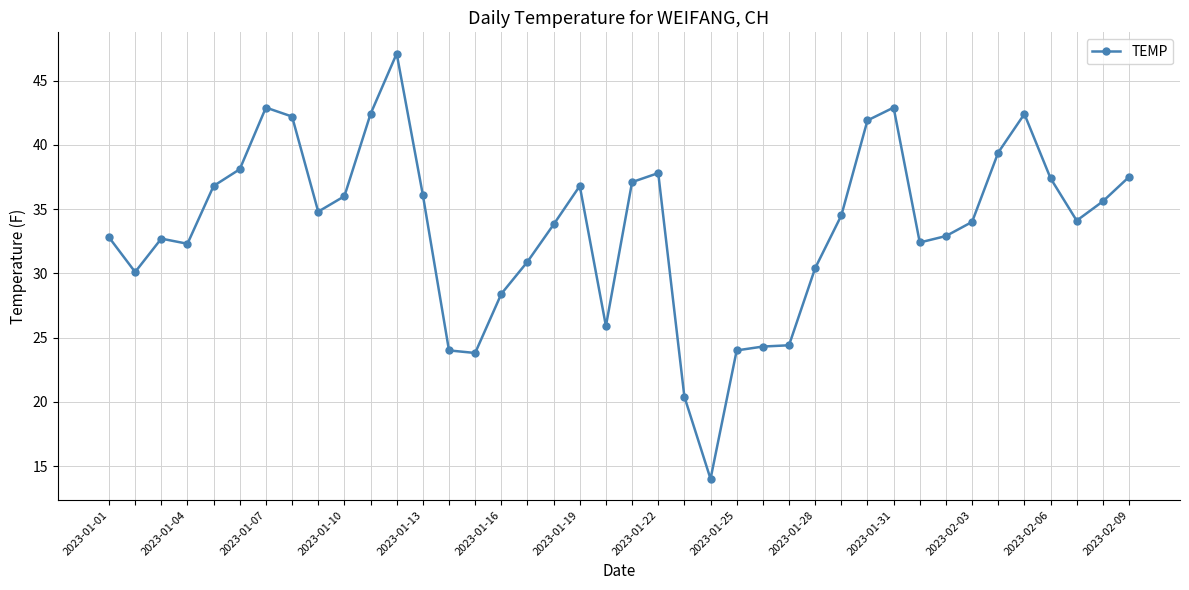

What is the difference between the maximum and second lowest values?

26.7